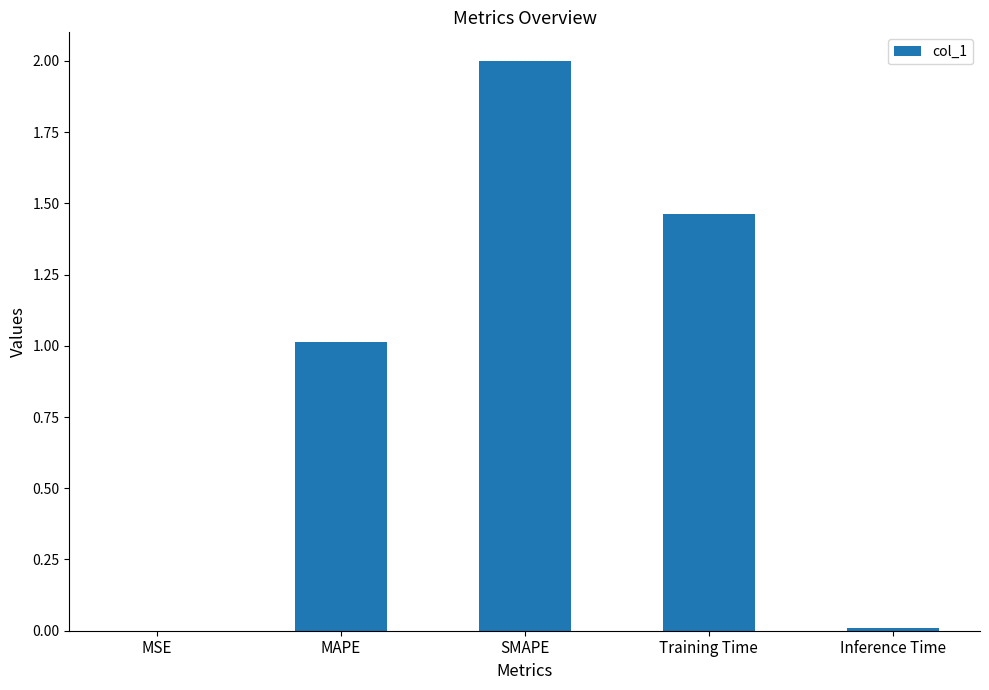

Does the chart contain stacked bars?

No